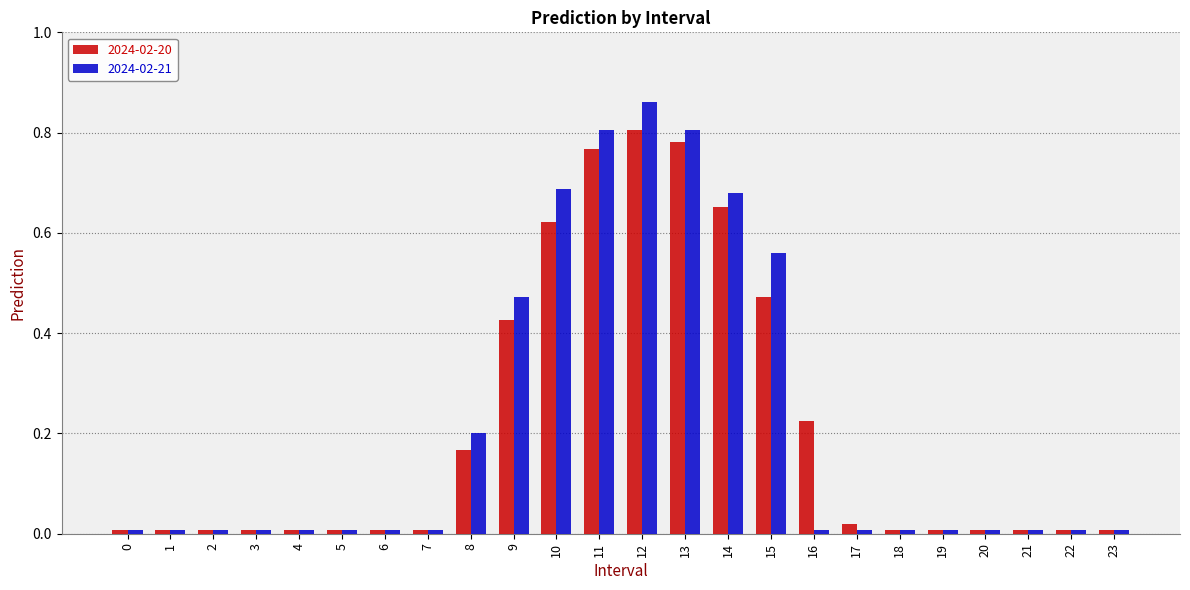

What are all the series names shown in the legend?

2024-02-20, 2024-02-21